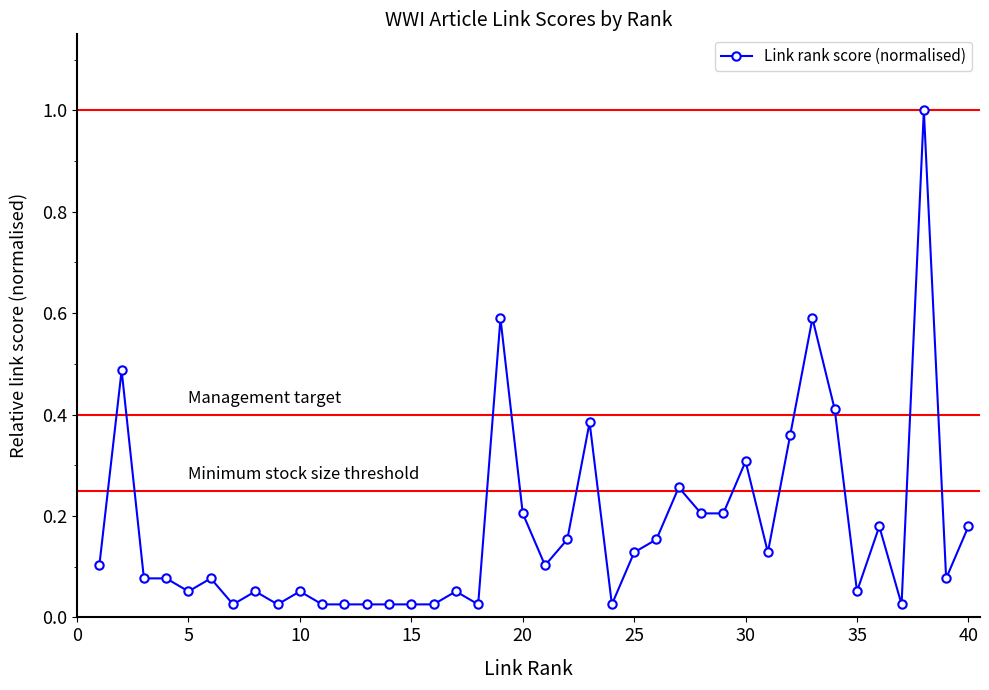

True or false: the data has more than 1 interior local peaks.

True